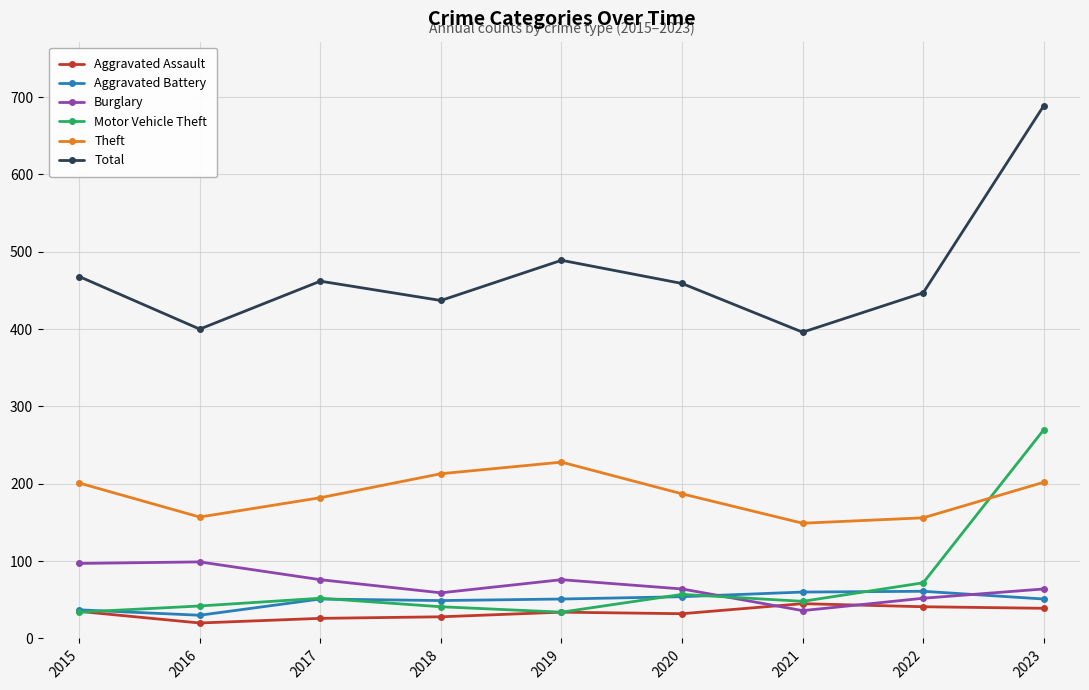

True or false: Total has more than 0 points higher than both neighbors.

True